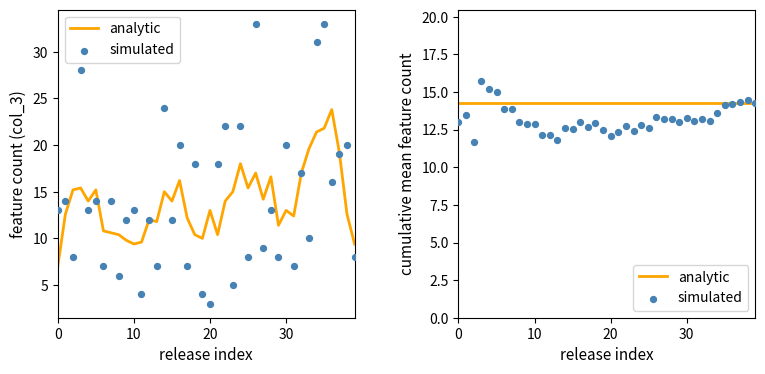

Which series reaches the minimum Y coordinate?

simulated